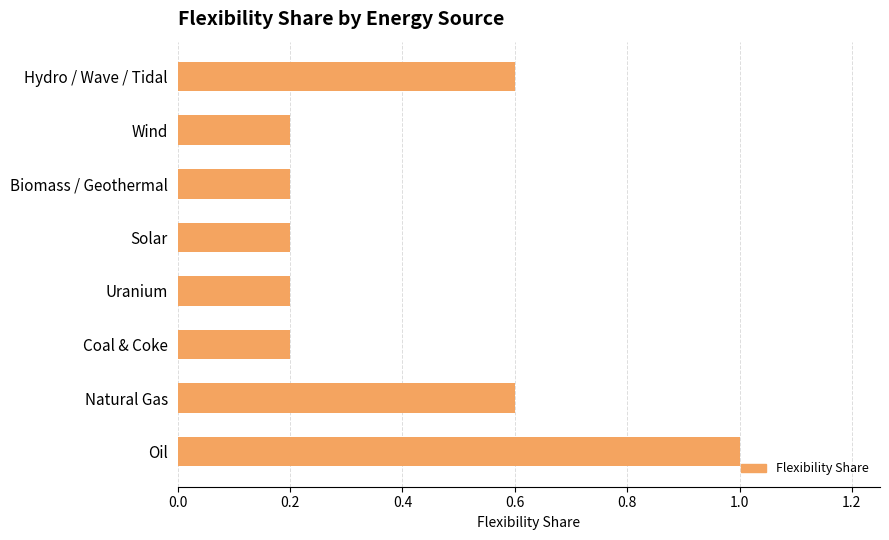

What is the smallest value displayed?

0.2